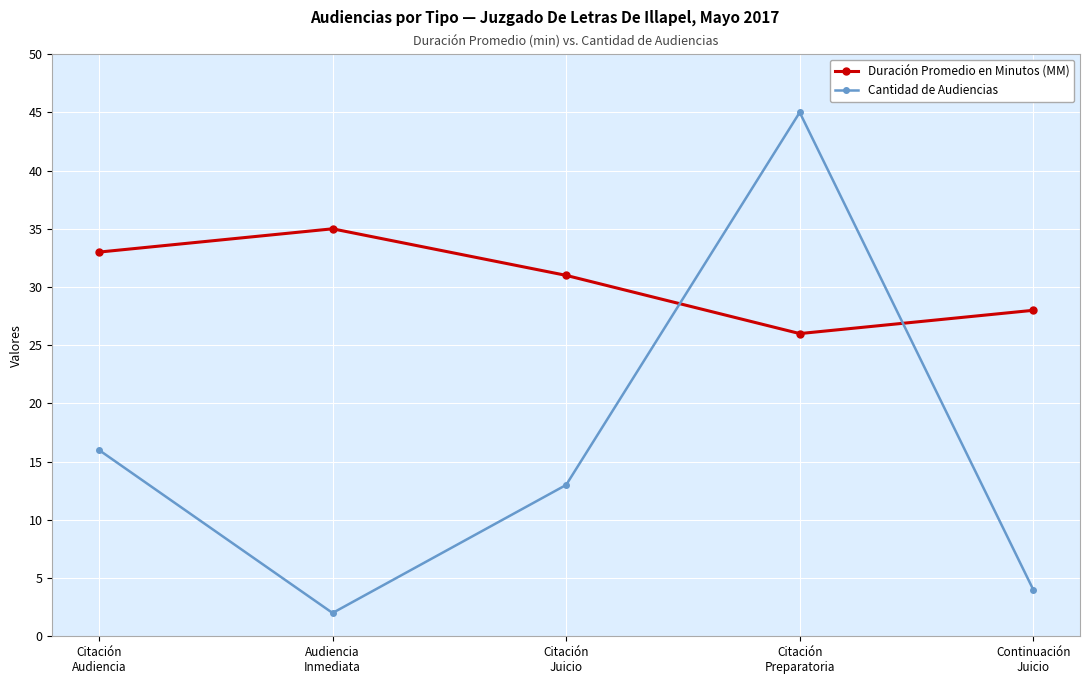

Is it true that Cantidad de Audiencias equals 18 at Citación
Preparatoria?

False